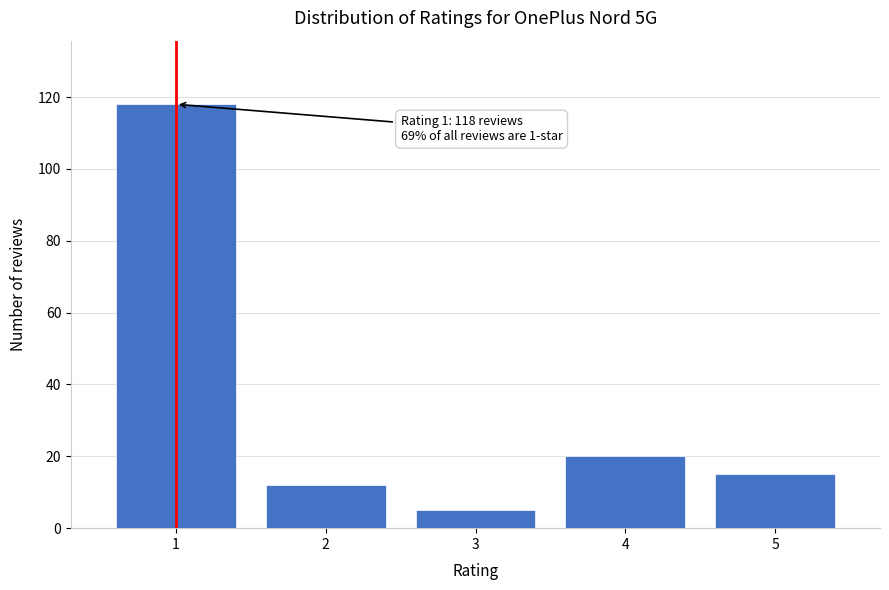

Reading left to right, what are all the values shown in this chart?

118	12	5	20	15